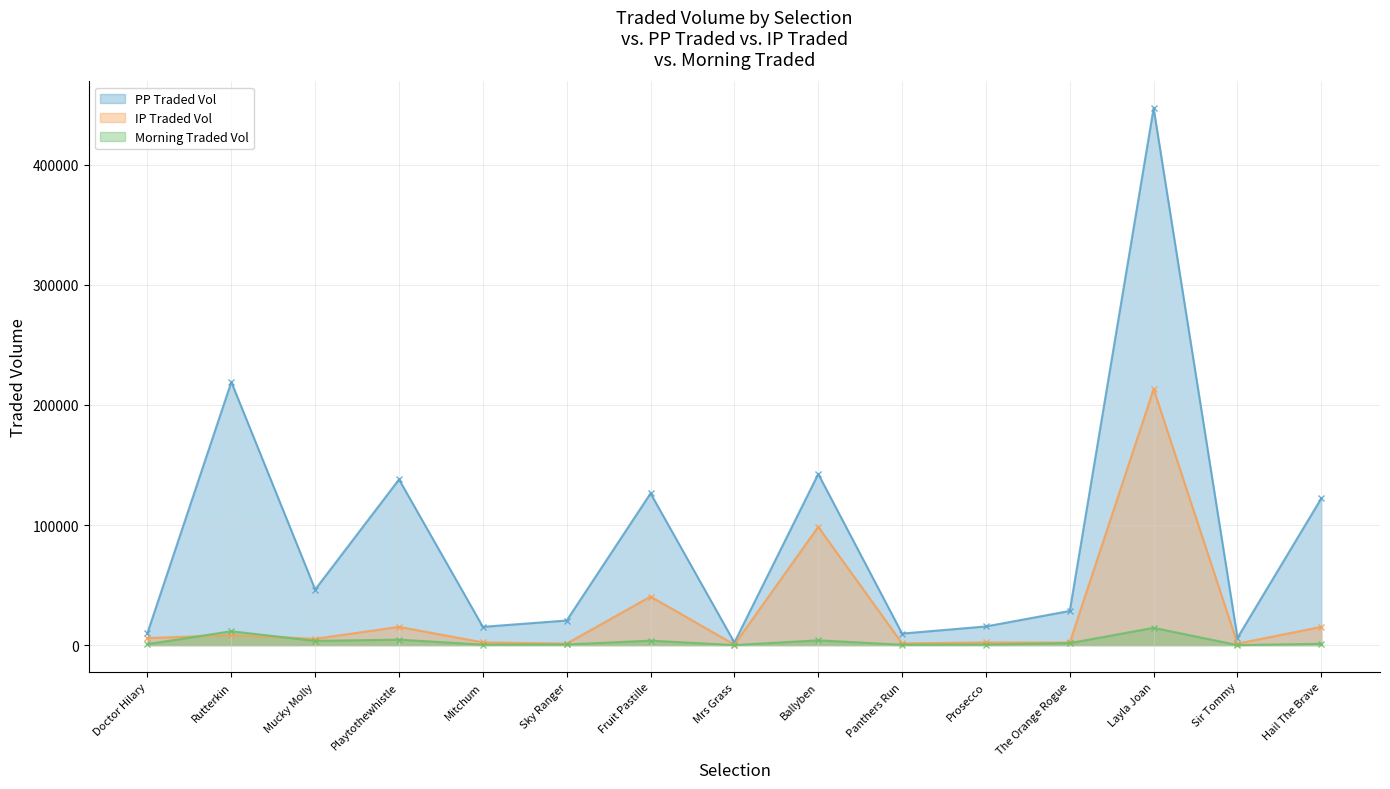

What is the maximum value for PPTRADEDVOL?

447300.0